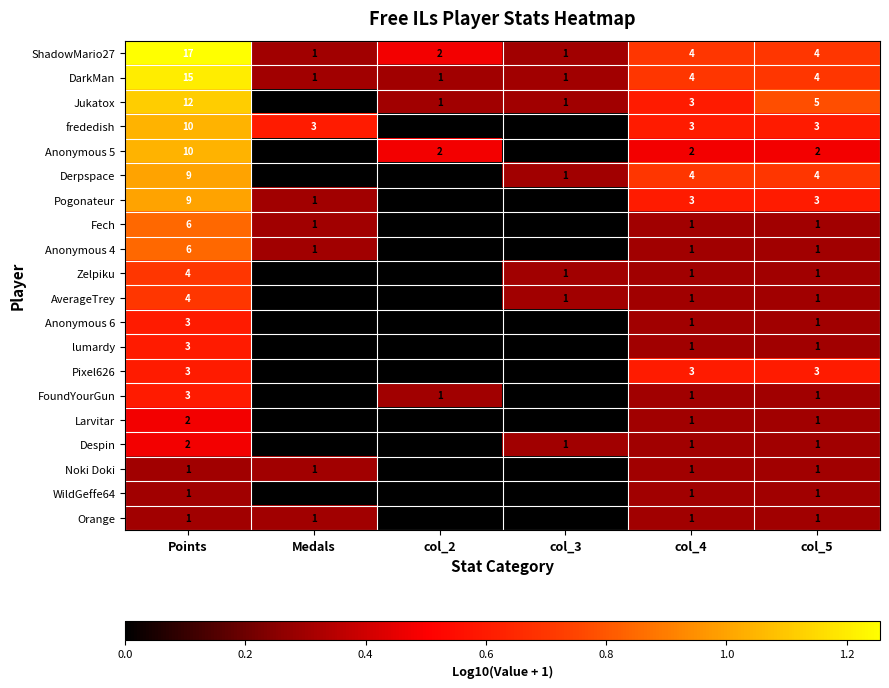

True or false: Orange has a value of 0 at col_2.

True